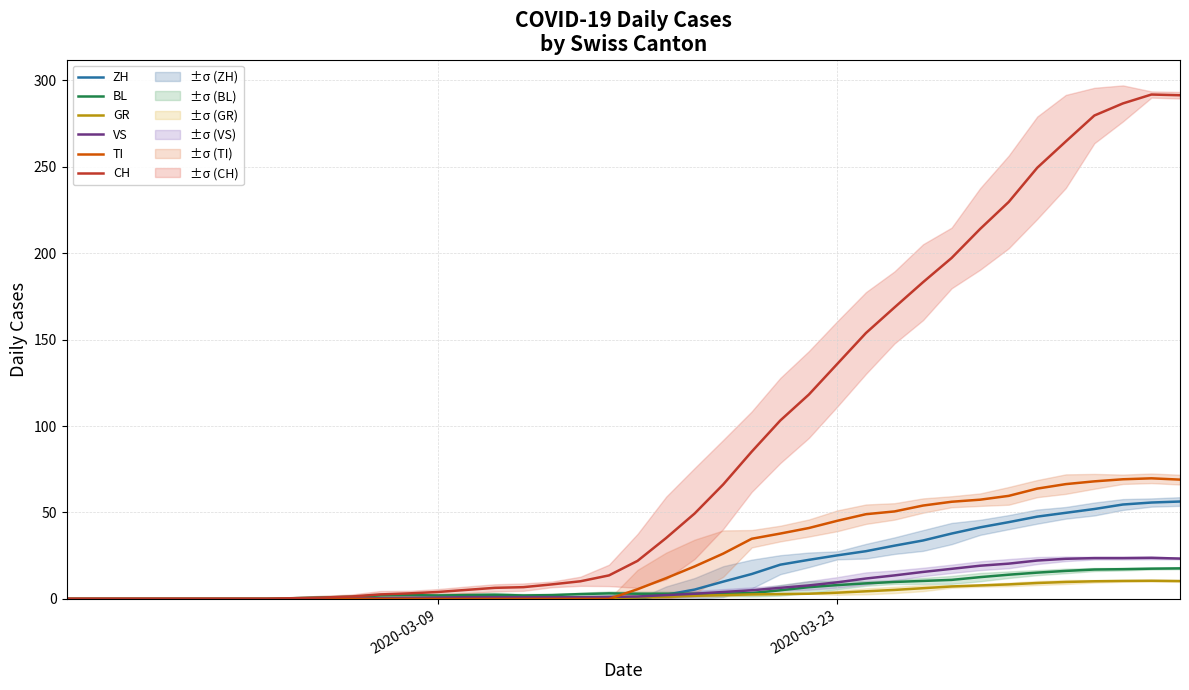

True or false: TI has a value of 0.0 at 2020-03-09.

True